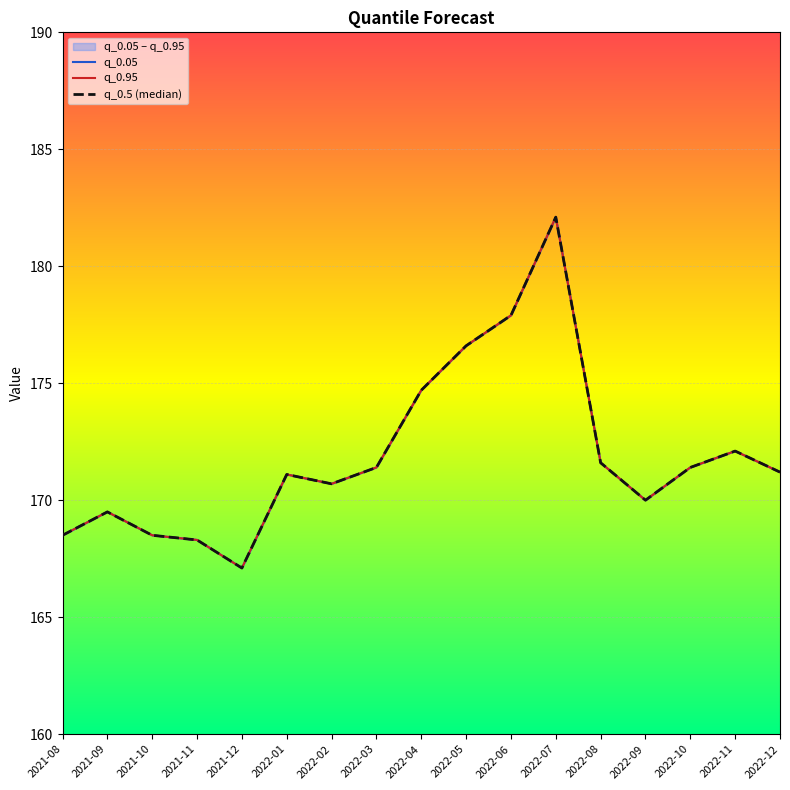

What is the total value across all series at 2022-04?

524.1